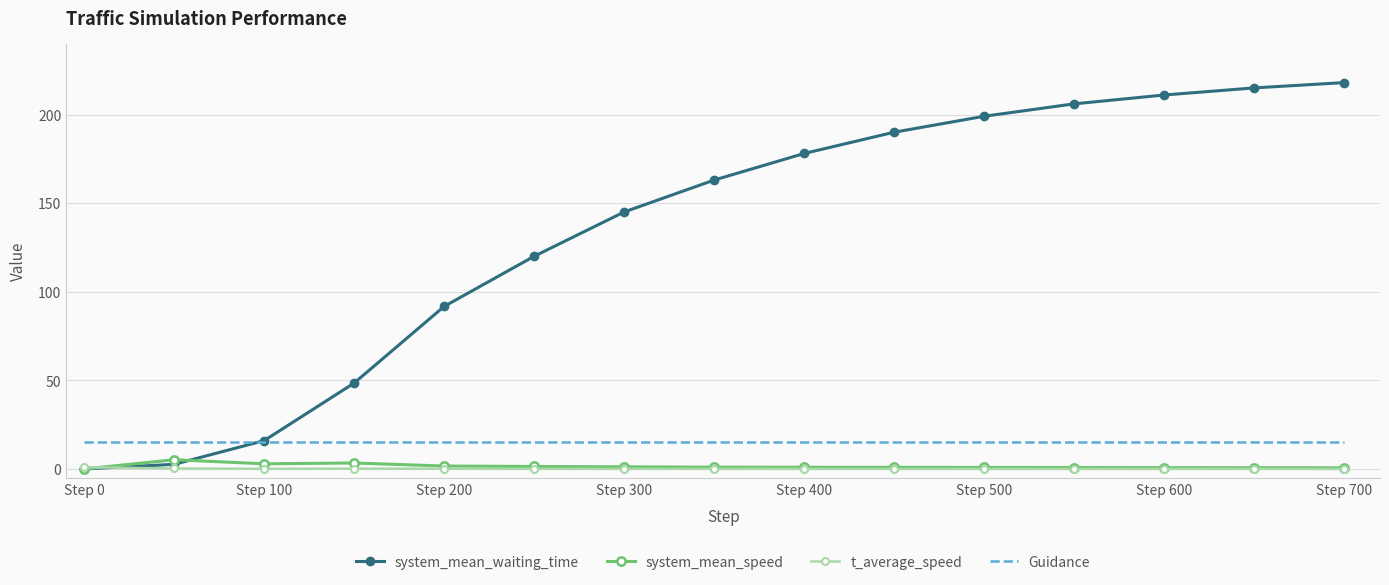

How many distinct data groups are displayed?

4